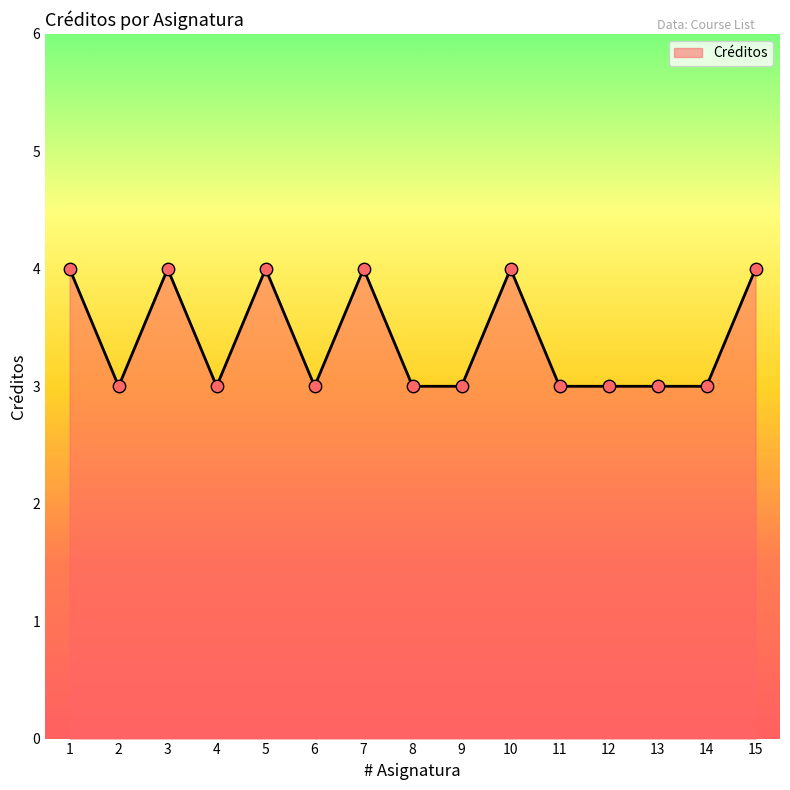

What is the change in value from 3 to 9?

-1